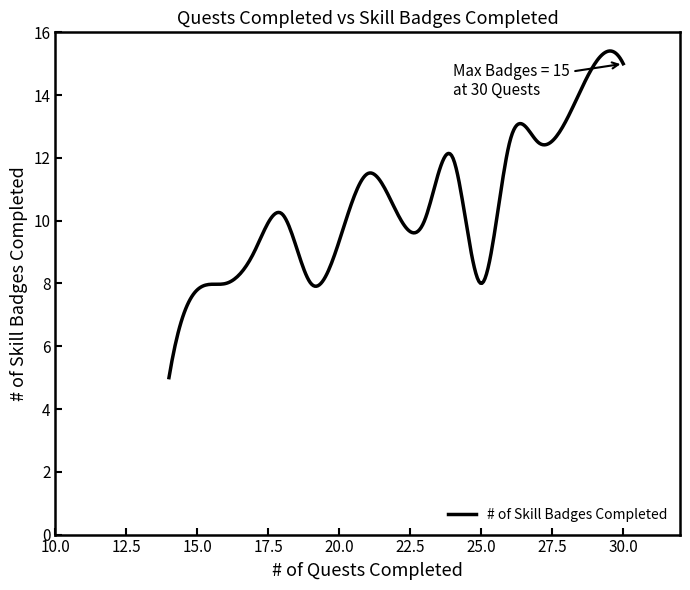

How many series are shown in this chart?

1